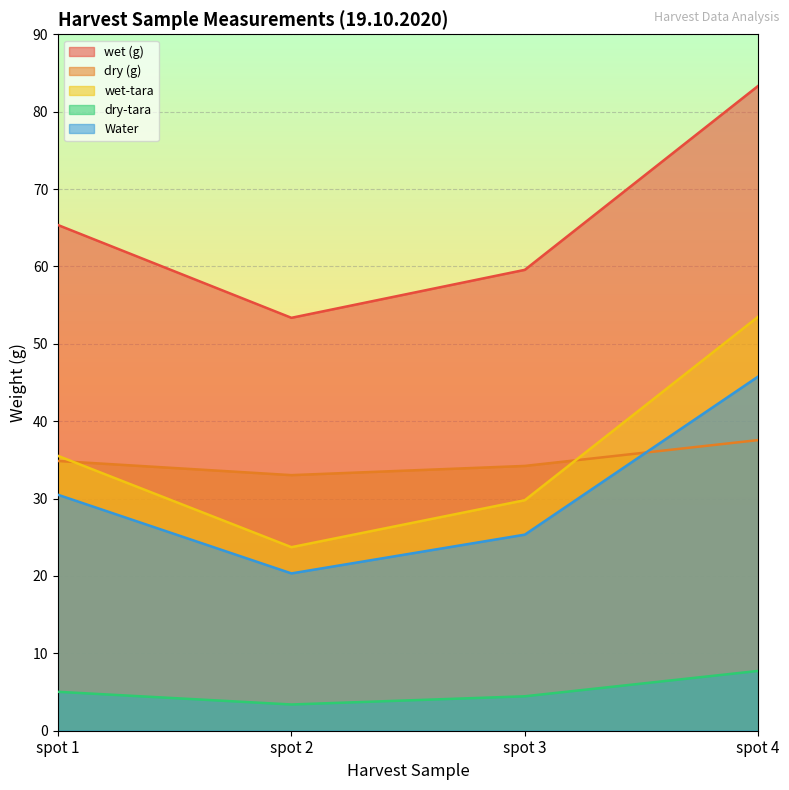

Is the value of Water at spot 2 greater than the value of dry-tara at spot 3?

Yes